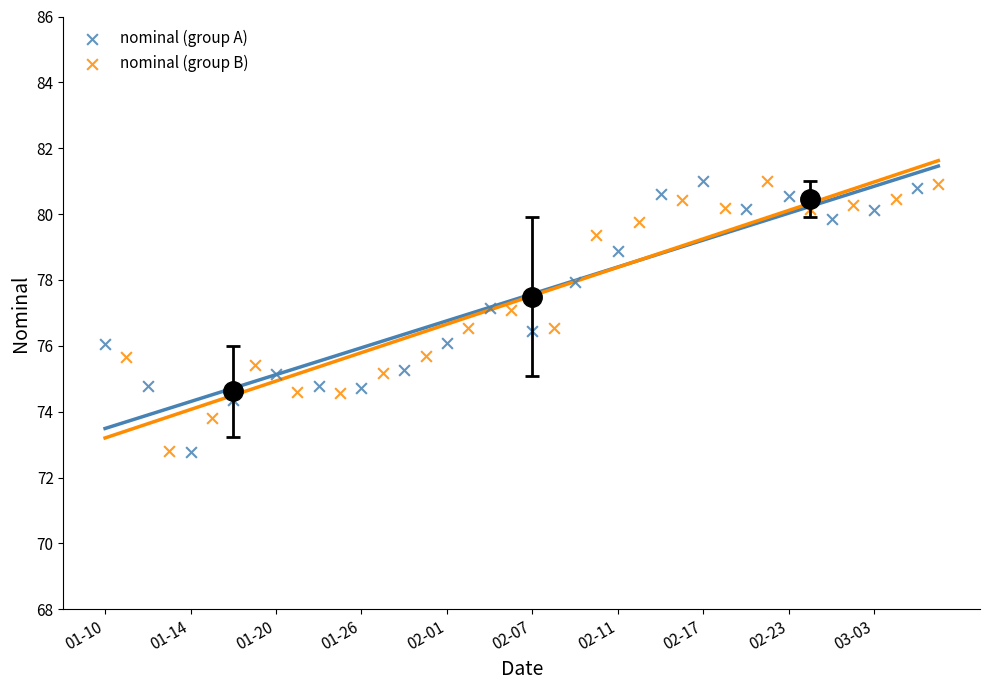

Which series contains the highest Y value?

nominal (group A)